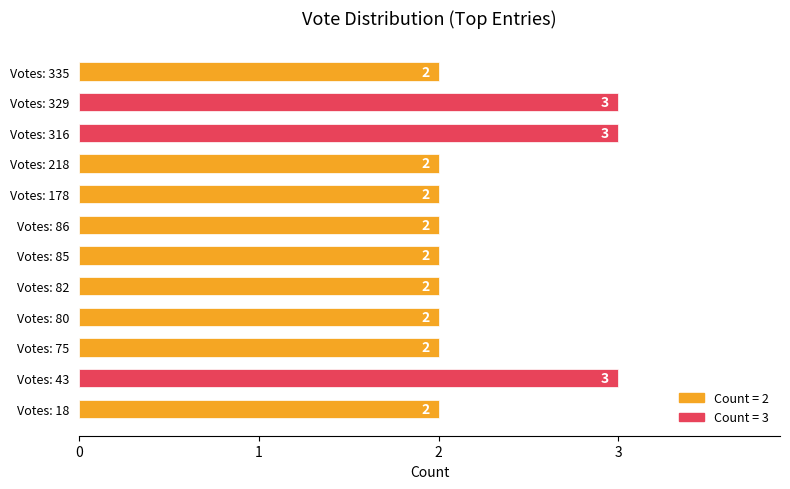

How many values are between 2 and 3?

12